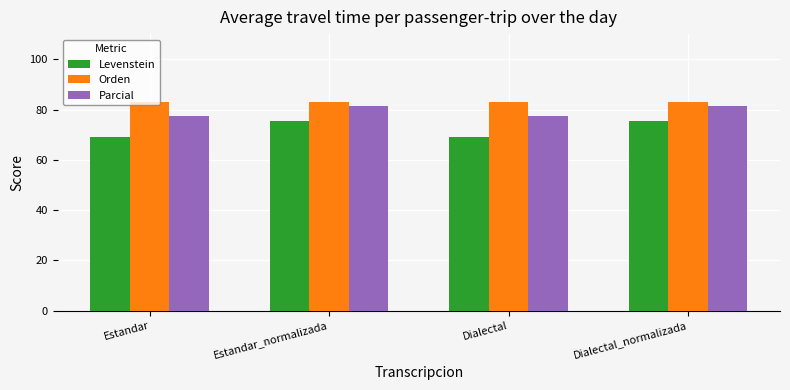

The value of Parcial at Estandar_normalizada is 81.2. True or false?

True